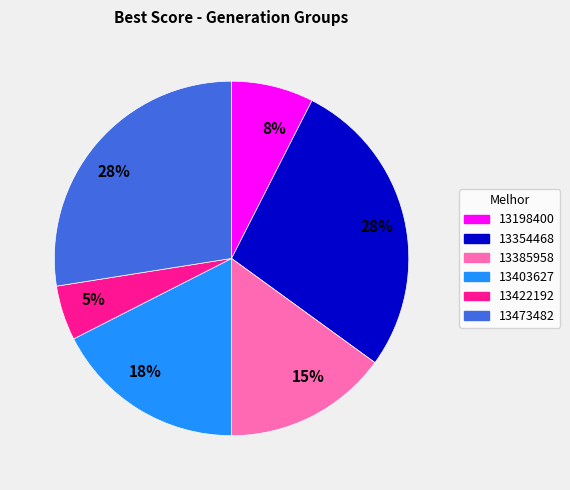

What is the smallest slice in the pie chart?

13422192